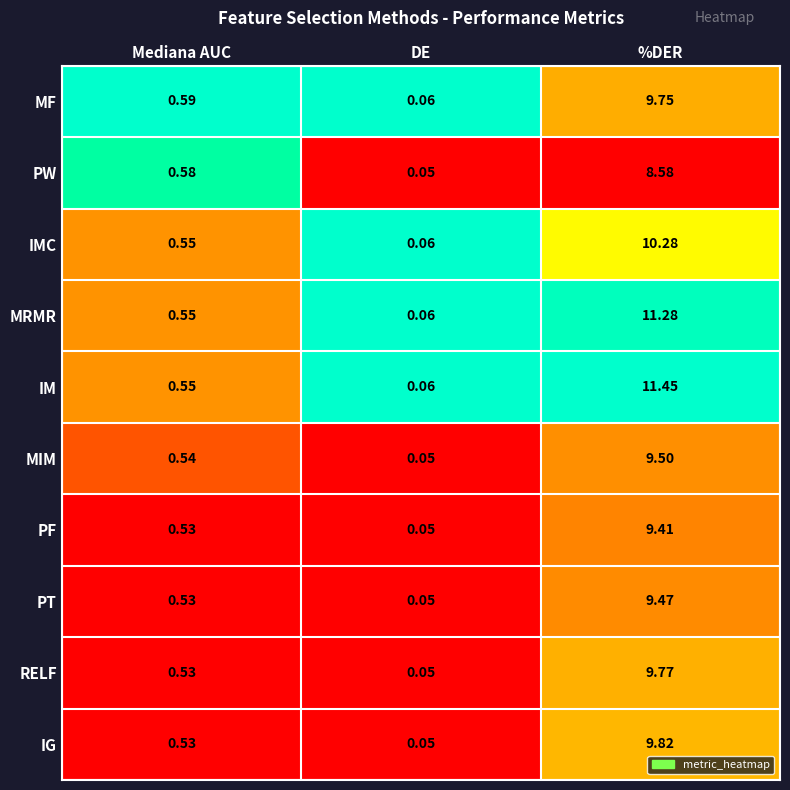

At which category is the sum across all series the highest?

%DER